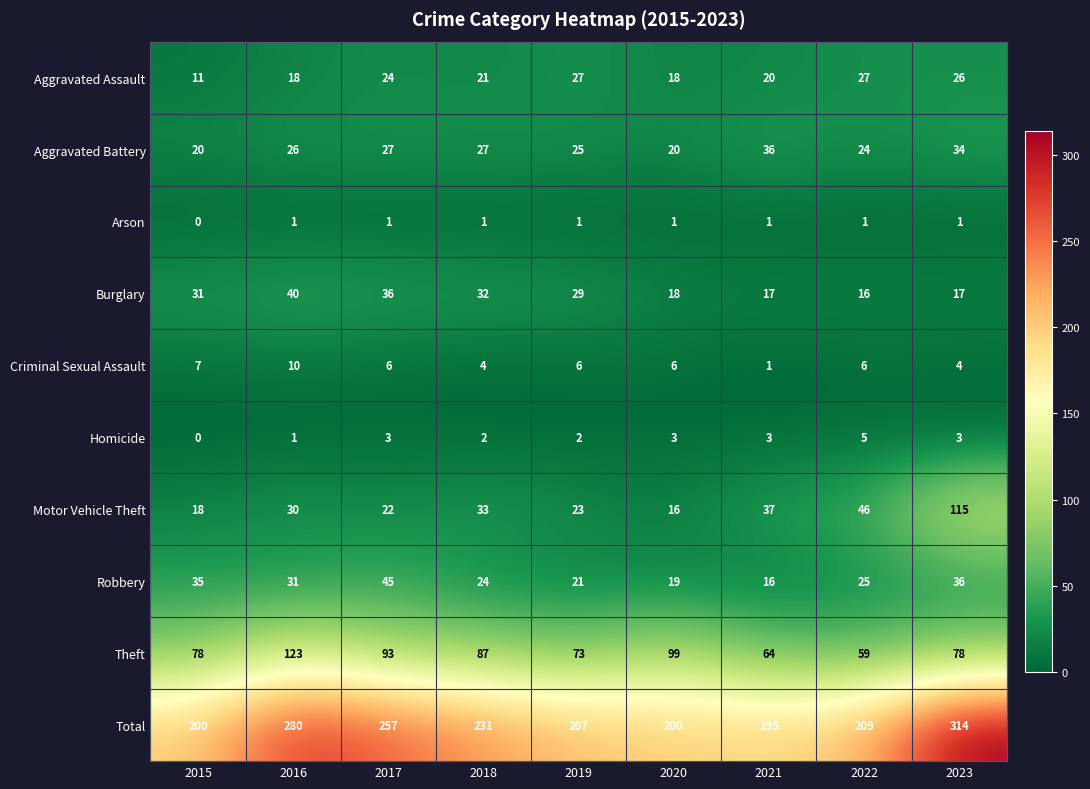

What is the difference between the Burglary values at 2022 and 2018?

16